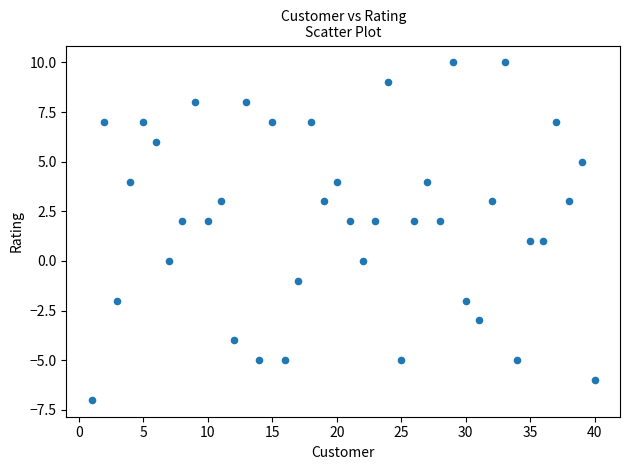

What is the range of Y values (max minus min)?

17